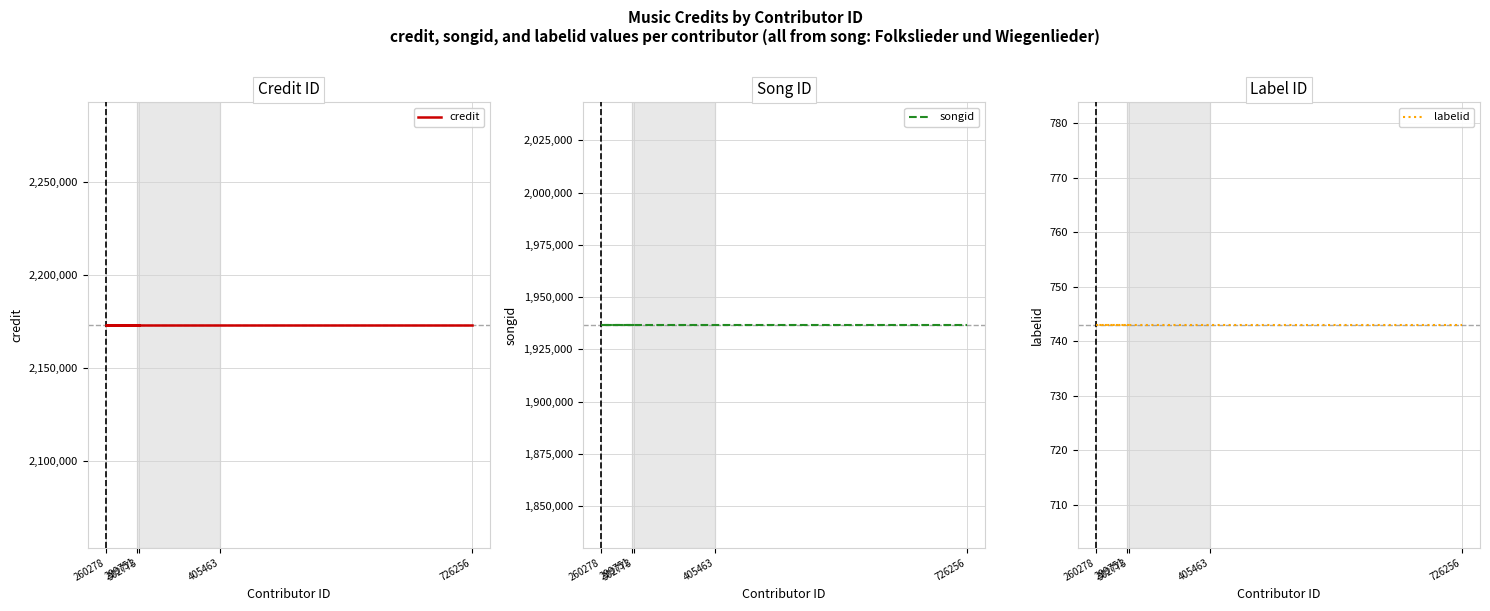

At how many categories does at least one series exceed 1150654?

5